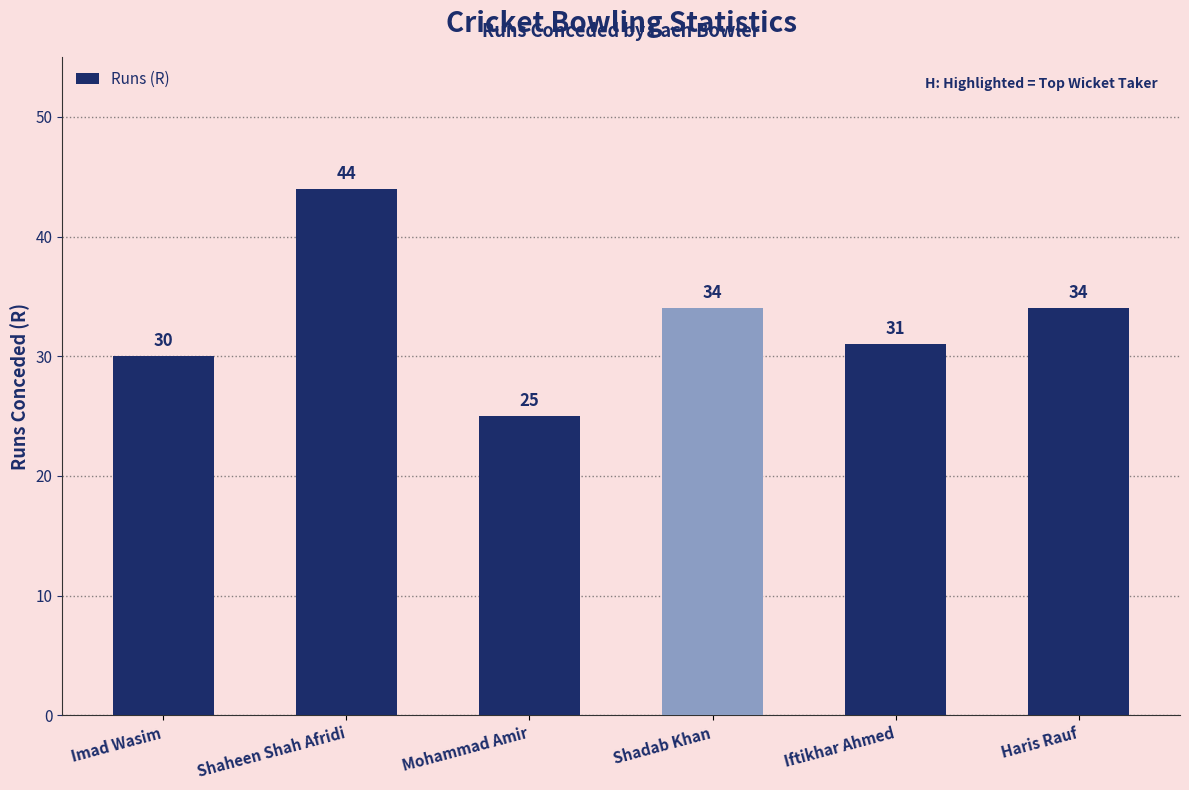

What is the label of the 2nd bar from the right?

Iftikhar Ahmed